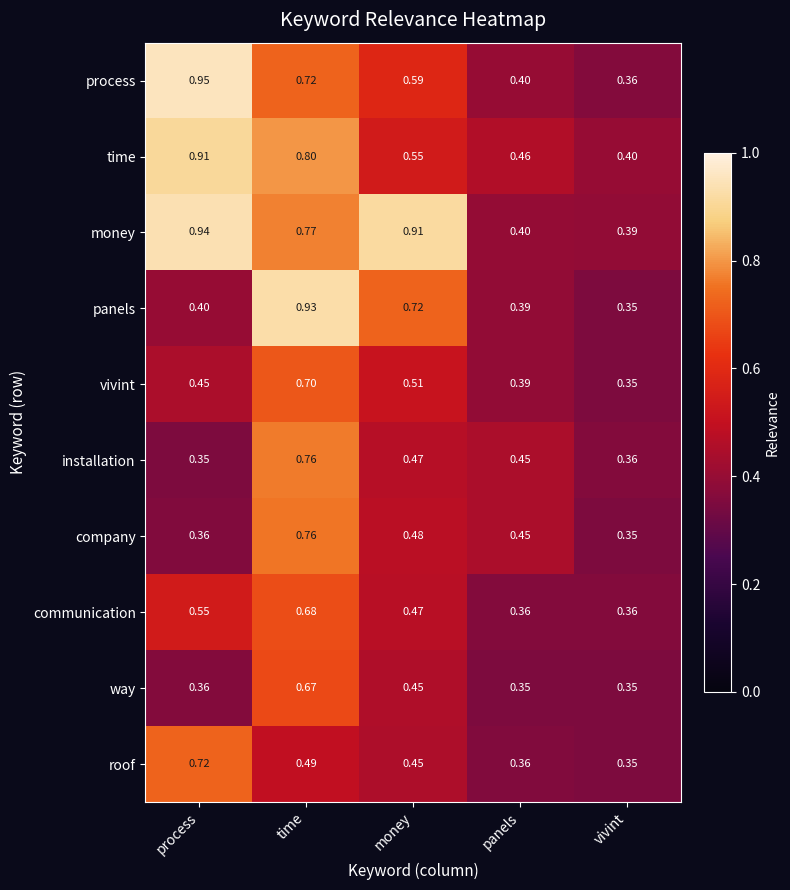

Rank the categories by vivint value from lowest to highest.

vivint, panels, process, money, time